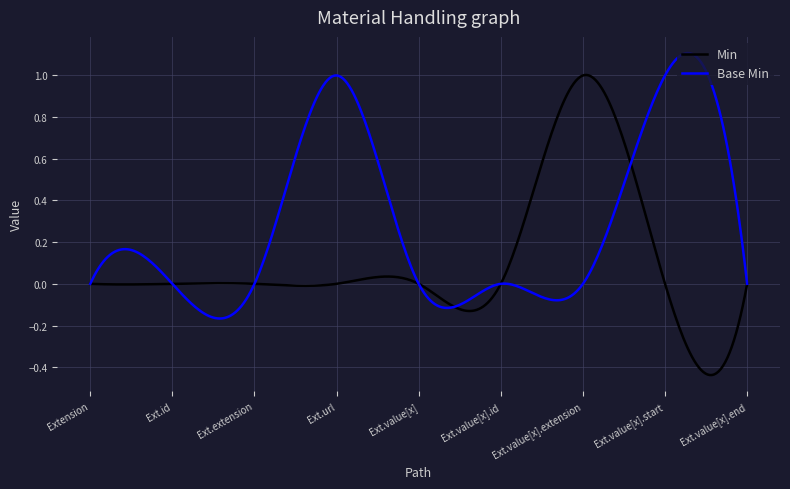

Which series has the widest spread of values?

Min